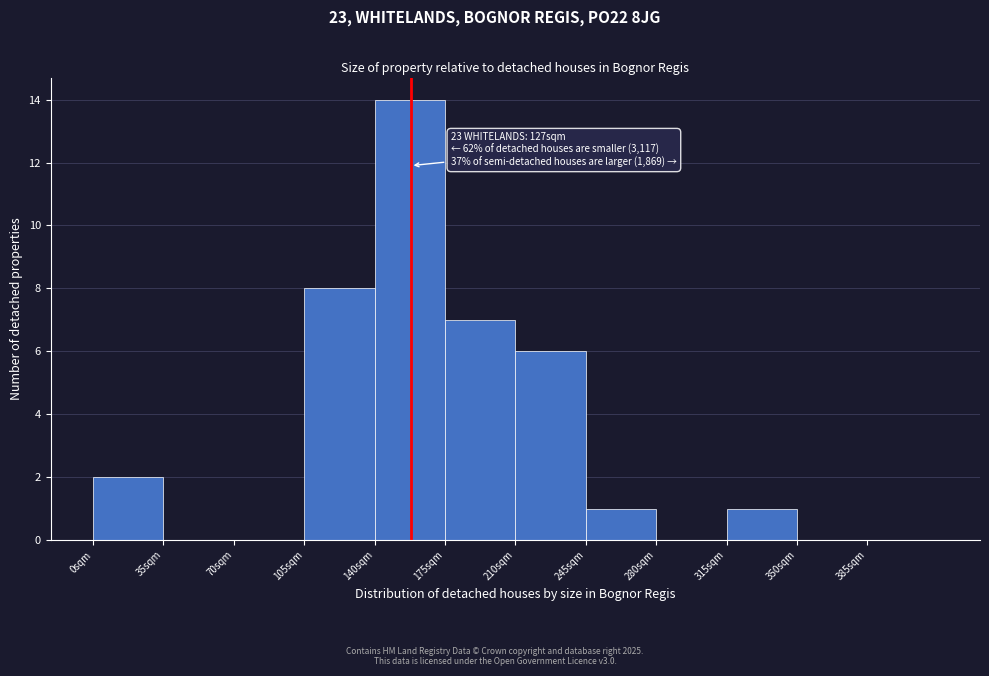

Which range on the x-axis has the tallest bar?

140 to 175